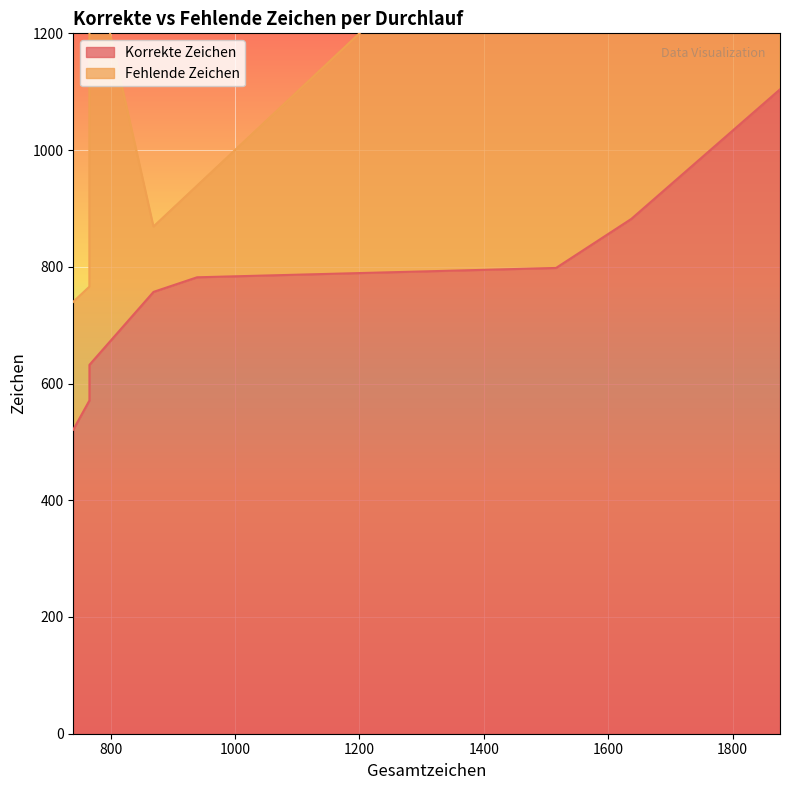

Rank the series at 1 from lowest to highest value.

Fehlende Zeichen, Korrekte Zeichen